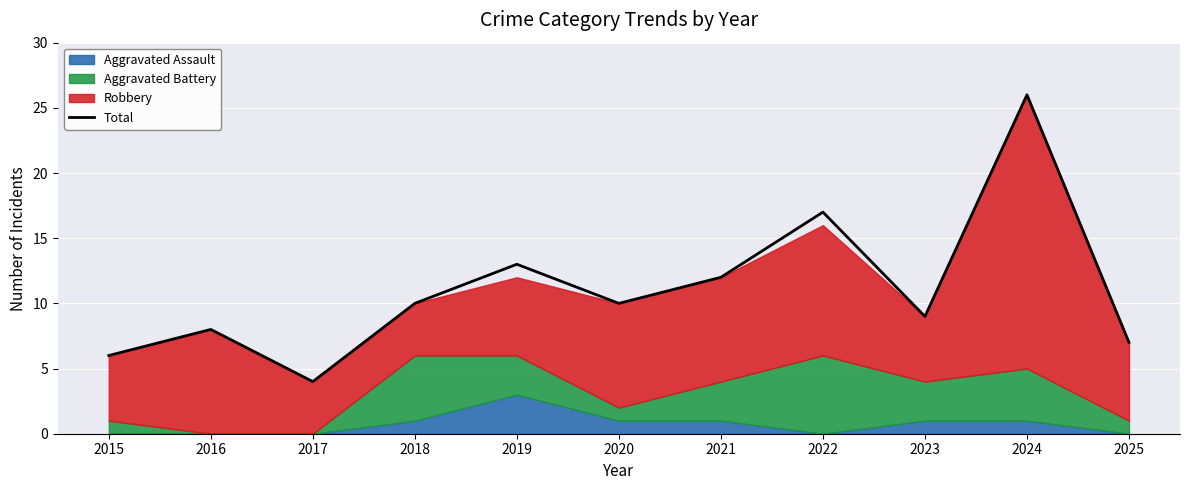

The value of Total at 2019 is 17. True or false?

False